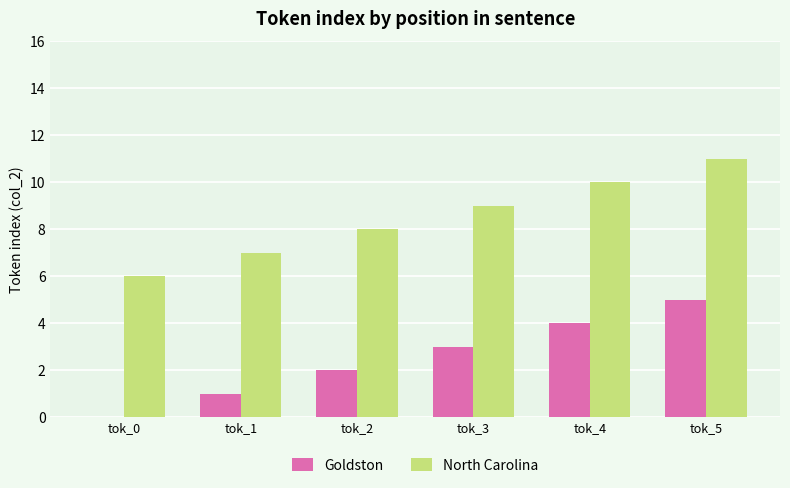

Which series has the largest total across all categories?

North Carolina